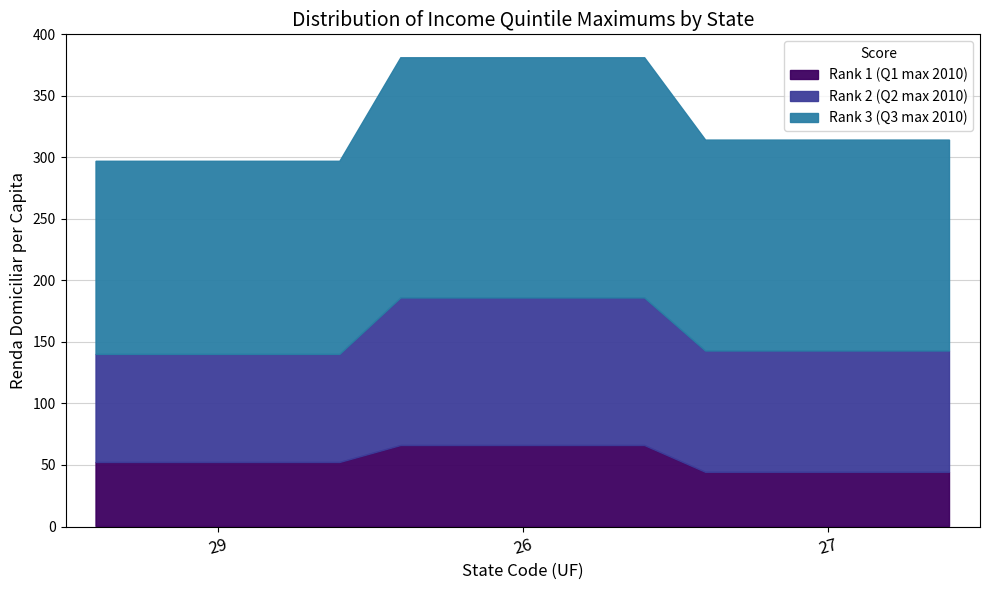

List the series in order of their overall mean, lowest first.

Rank 1 (Q1 max 2010), Rank 2 (Q2 max 2010), Rank 3 (Q3 max 2010)